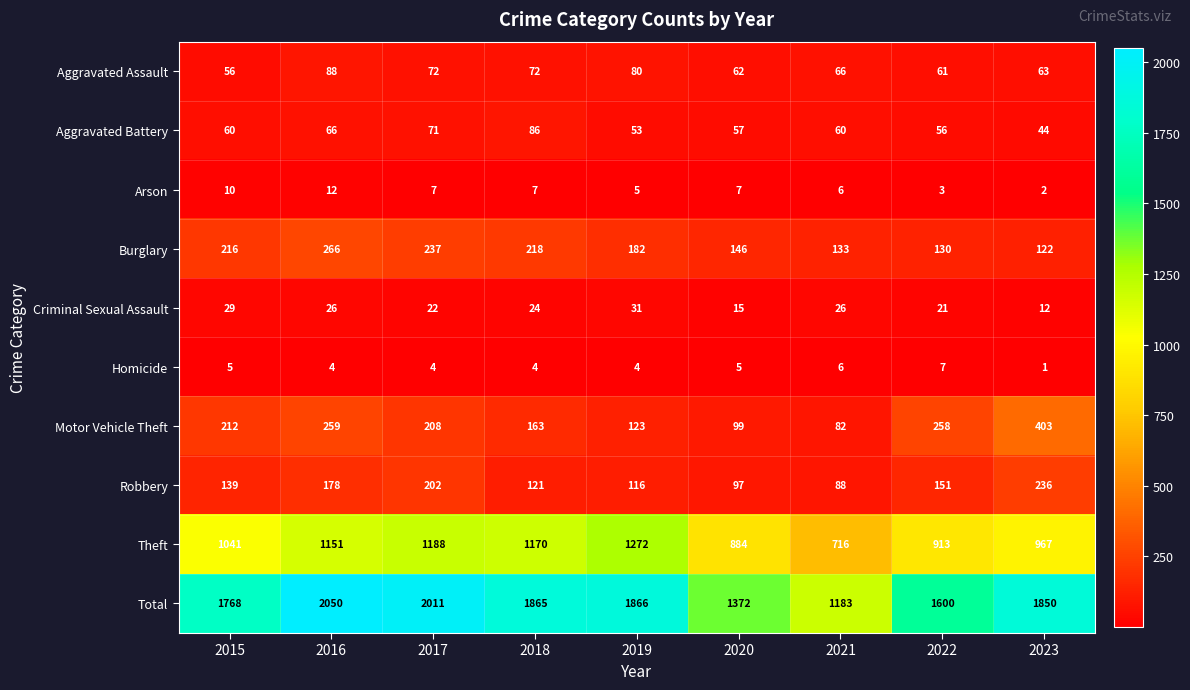

List the labels in order of Burglary value, largest first.

2016, 2017, 2018, 2015, 2019, 2020, 2021, 2022, 2023